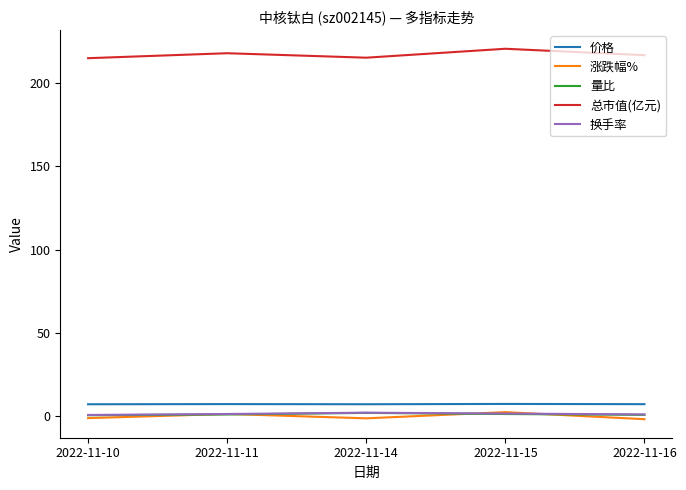

What are all the series names shown in the legend?

价格, 涨跌幅%, 量比, 总市值(亿元), 换手率